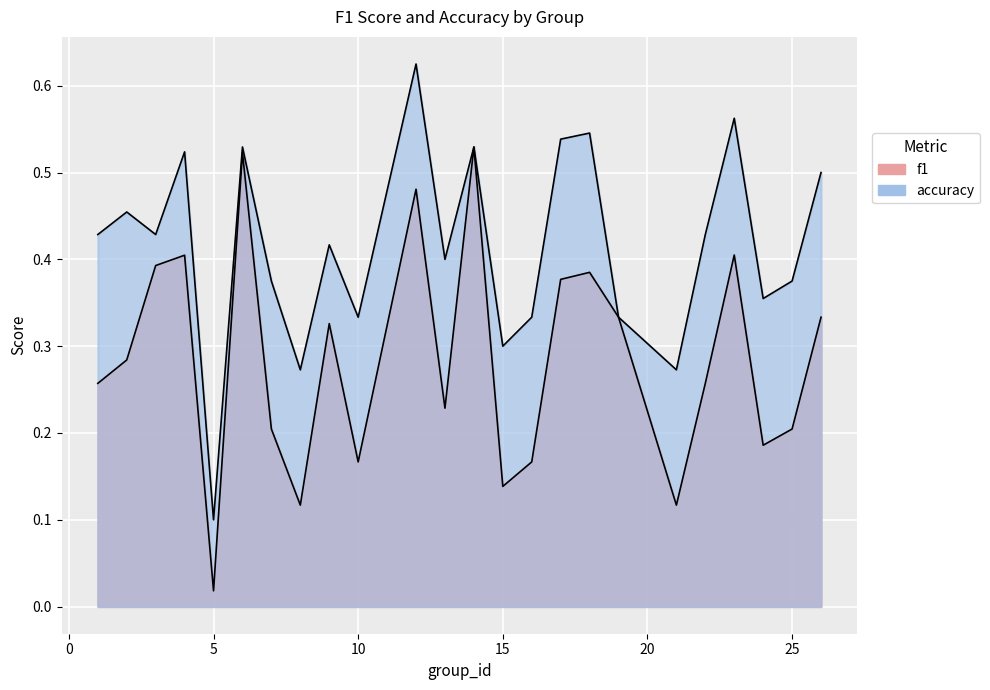

Which series has the largest range (max minus min)?

accuracy